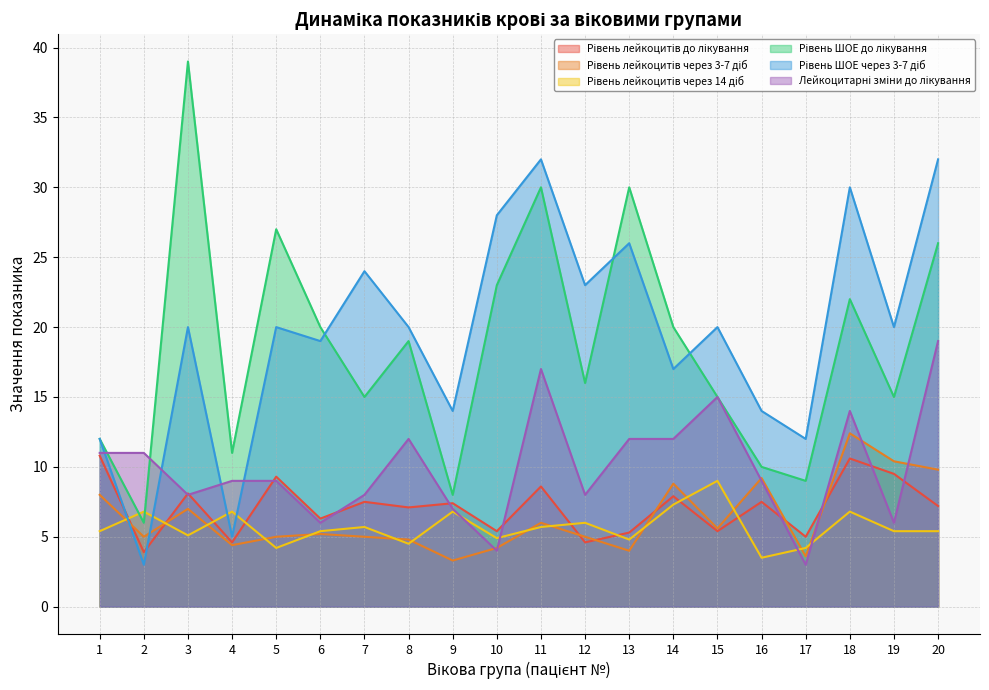

What is the average value of the Рівень ШОЕ до лікування series?

18.6